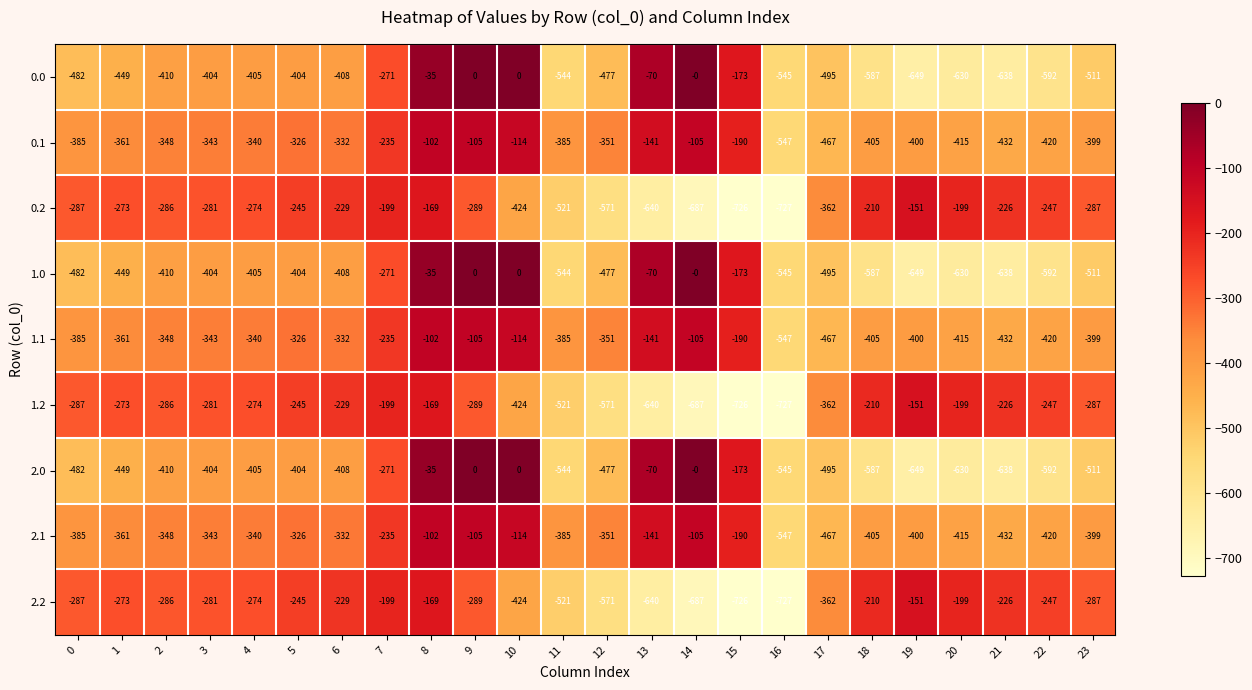

What is the average value of the 0.0 series?

-382